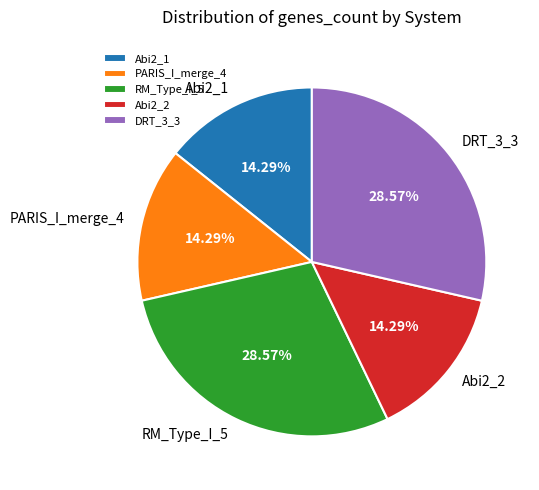

To the nearest percent, what is the average slice percentage?

20%